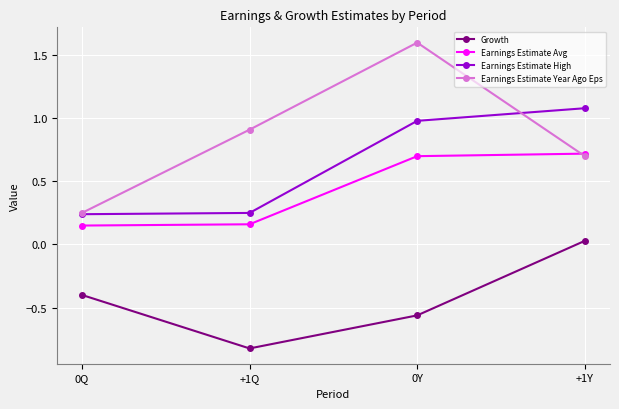

What is the maximum value for Earnings Estimate Year Ago Eps?

1.6